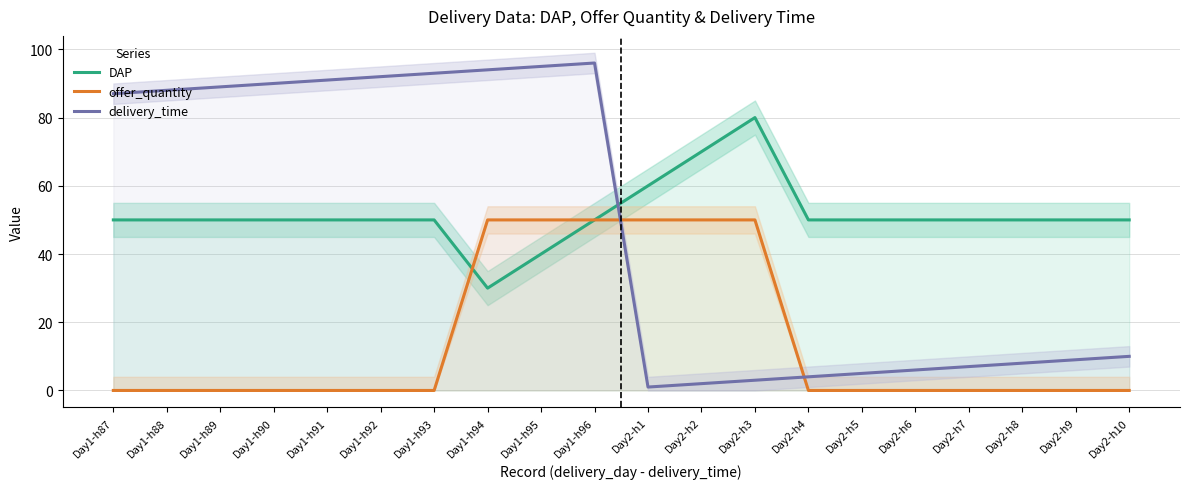

Which series ends up on top after the final intersection of delivery_time and offer_quantity?

delivery_time